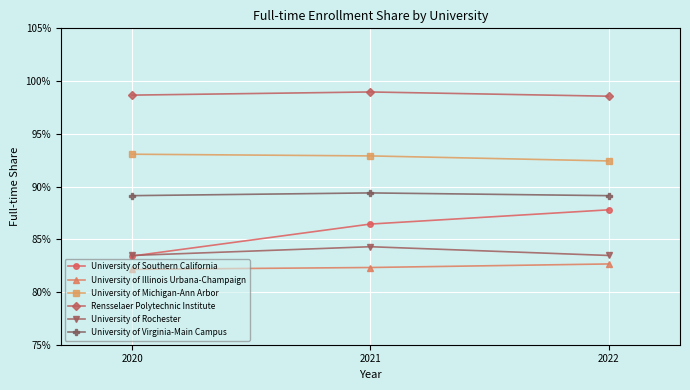

Is the value of University of Michigan-Ann Arbor at 2022 greater than the value of Rensselaer Polytechnic Institute at 2020?

No